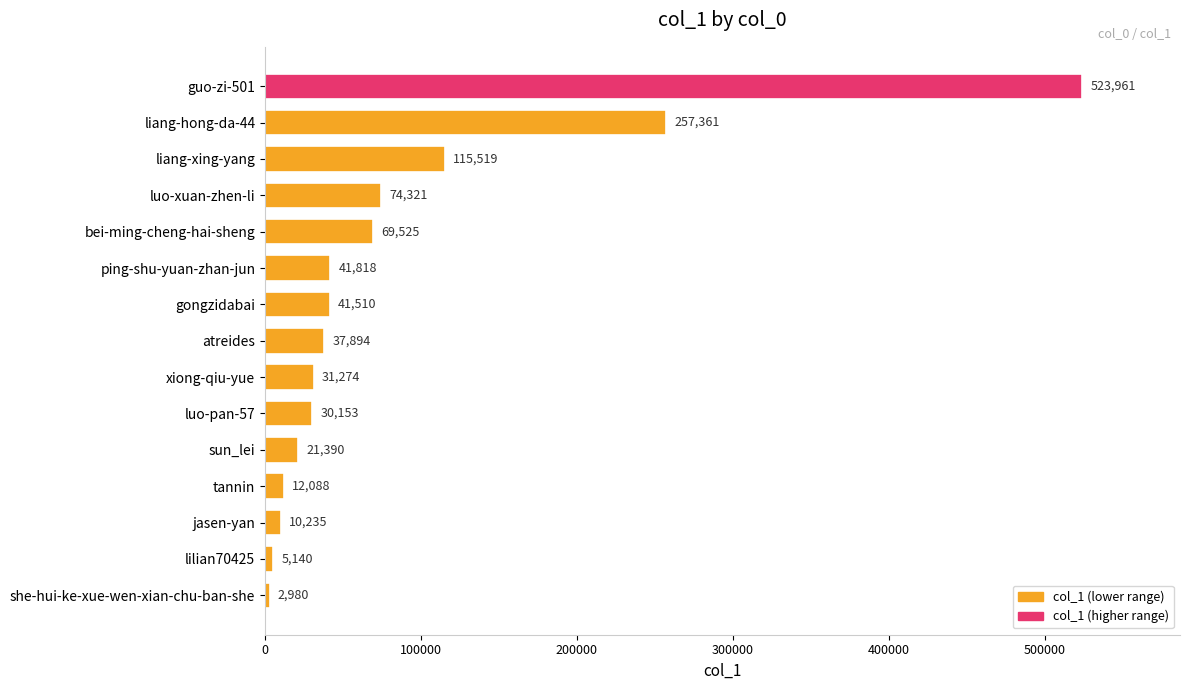

Rank the categories by value from lowest to highest.

she-hui-ke-xue-wen-xian-chu-ban-she, lilian70425, jasen-yan, tannin, sun_lei, luo-pan-57, xiong-qiu-yue, atreides, gongzidabai, ping-shu-yuan-zhan-jun, bei-ming-cheng-hai-sheng, luo-xuan-zhen-li, liang-xing-yang, liang-hong-da-44, guo-zi-501